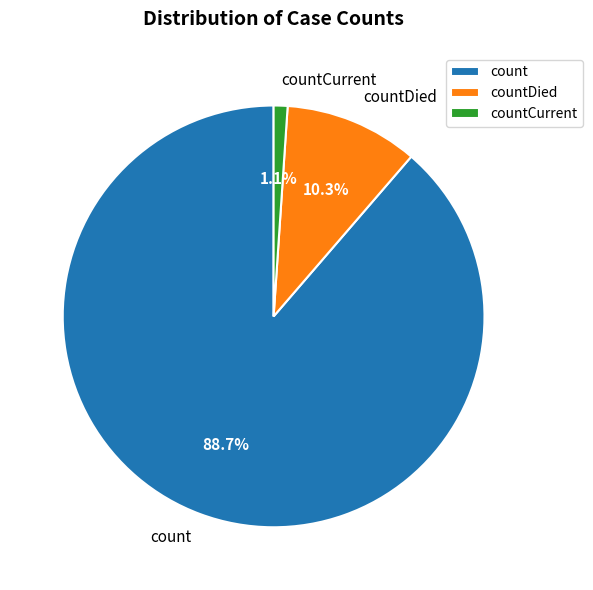

What is the ratio of the value at countCurrent to the value at countDied?

0.1